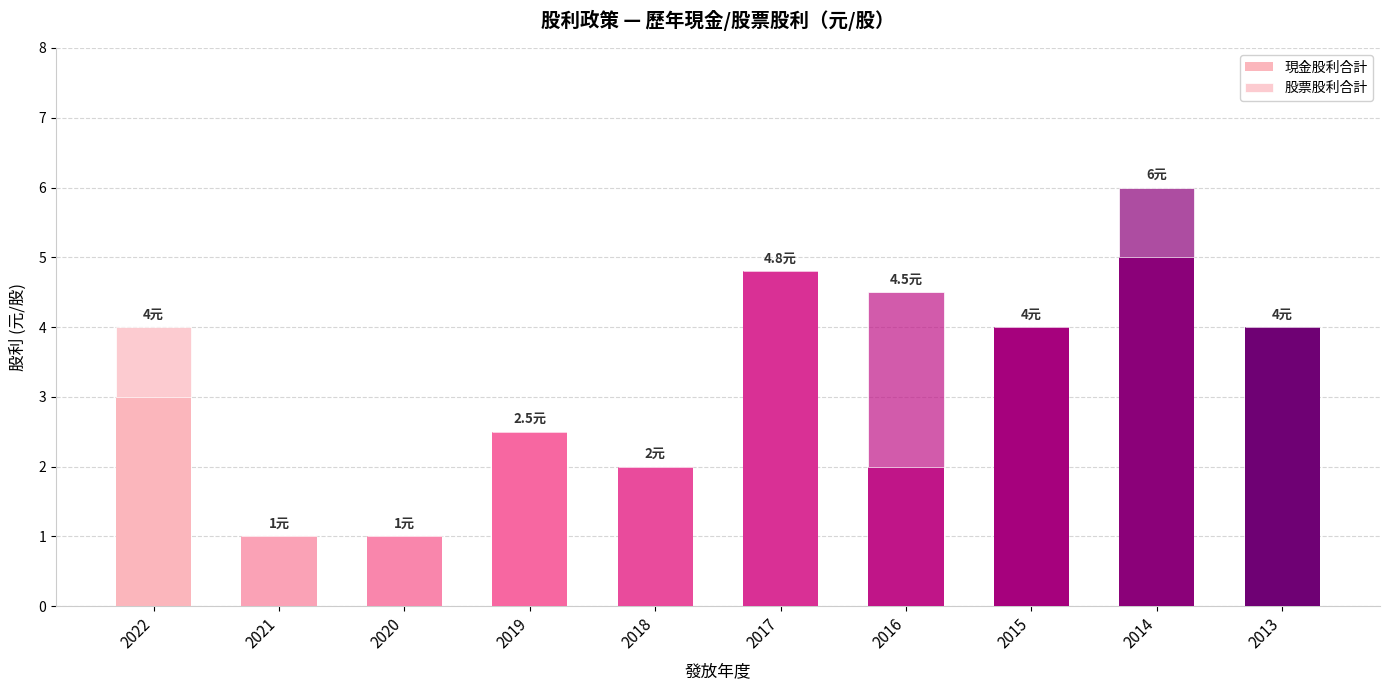

Where does the 現金股利合計 series first go above 3?

2017